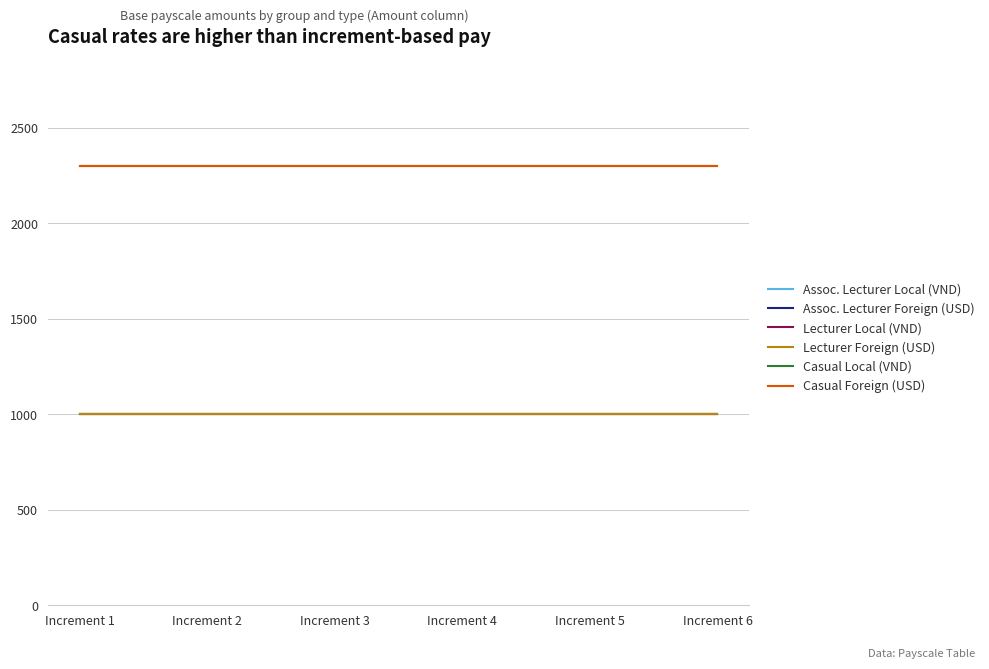

Is this an area chart (filled region under the line)?

No